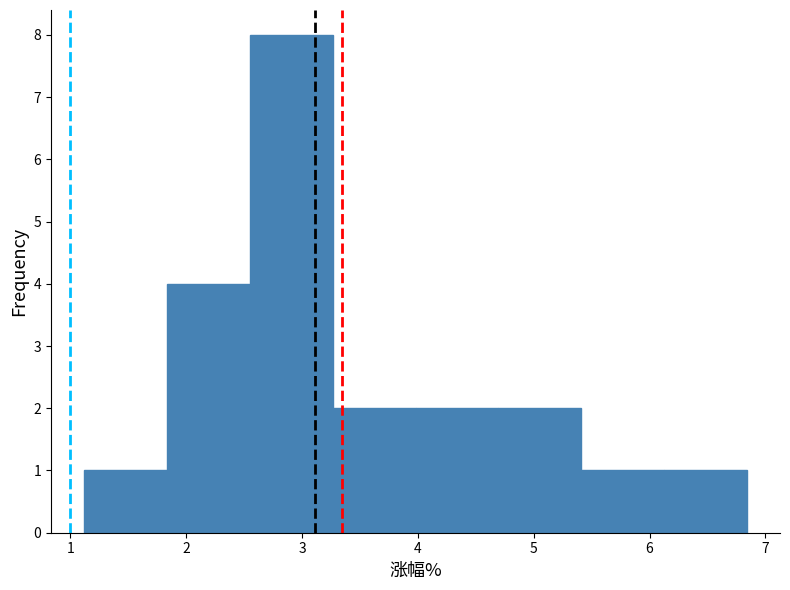

Reading left to right, list every bar in this chart as the range it spans on the x-axis followed by its height. Neither the bar edges nor the heights are printed on the chart, so give them approximately, as read against the axes.

1.1 to 1.8: 1
1.8 to 2.6: 4
2.6 to 3.3: 8
3.3 to 4.0: 2
4.0 to 4.7: 2
4.7 to 5.4: 2
5.4 to 6.1: 1
6.1 to 6.8: 1